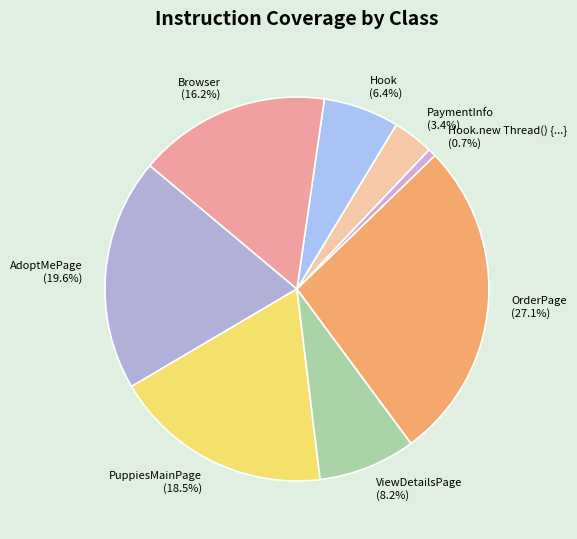

Combined, do OrderPage and AdoptMePage account for over 50%?

No